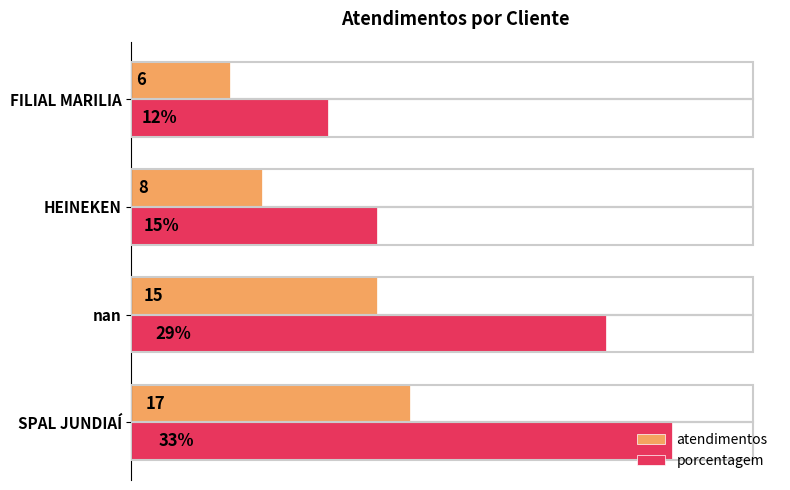

Is the value of atendimentos at HEINEKEN greater than the value of porcentagem at HEINEKEN?

No